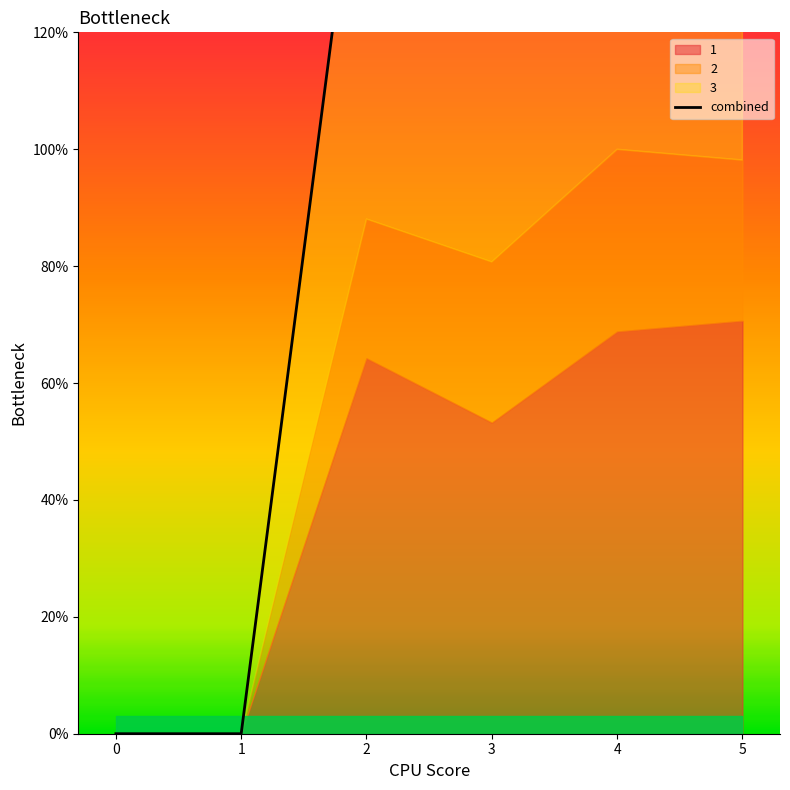

True or false: the data has more than 0 interior local peaks.

False